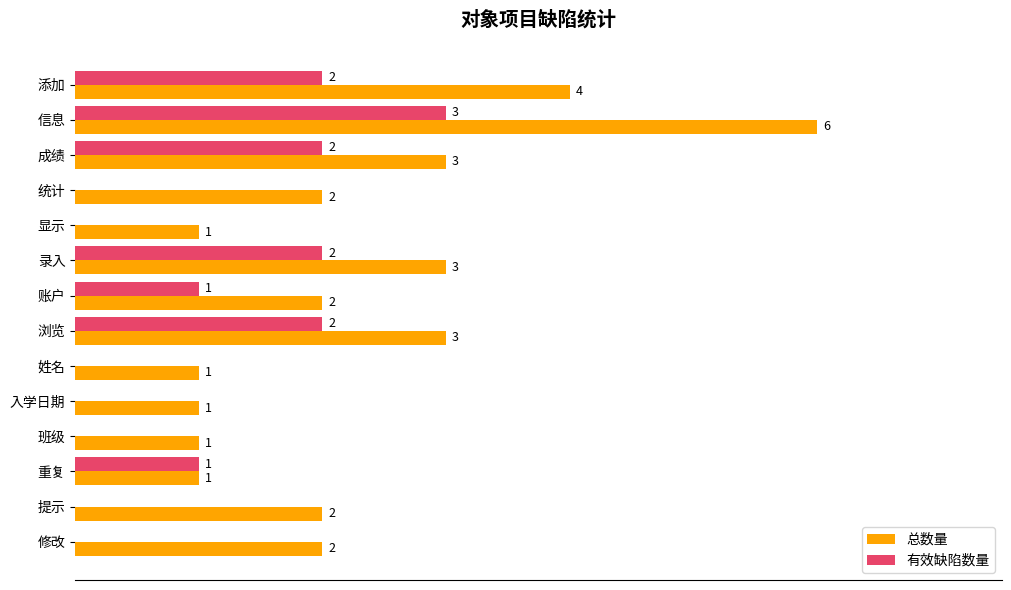

Between 信息 and 显示, which series saw the biggest shift?

总数量